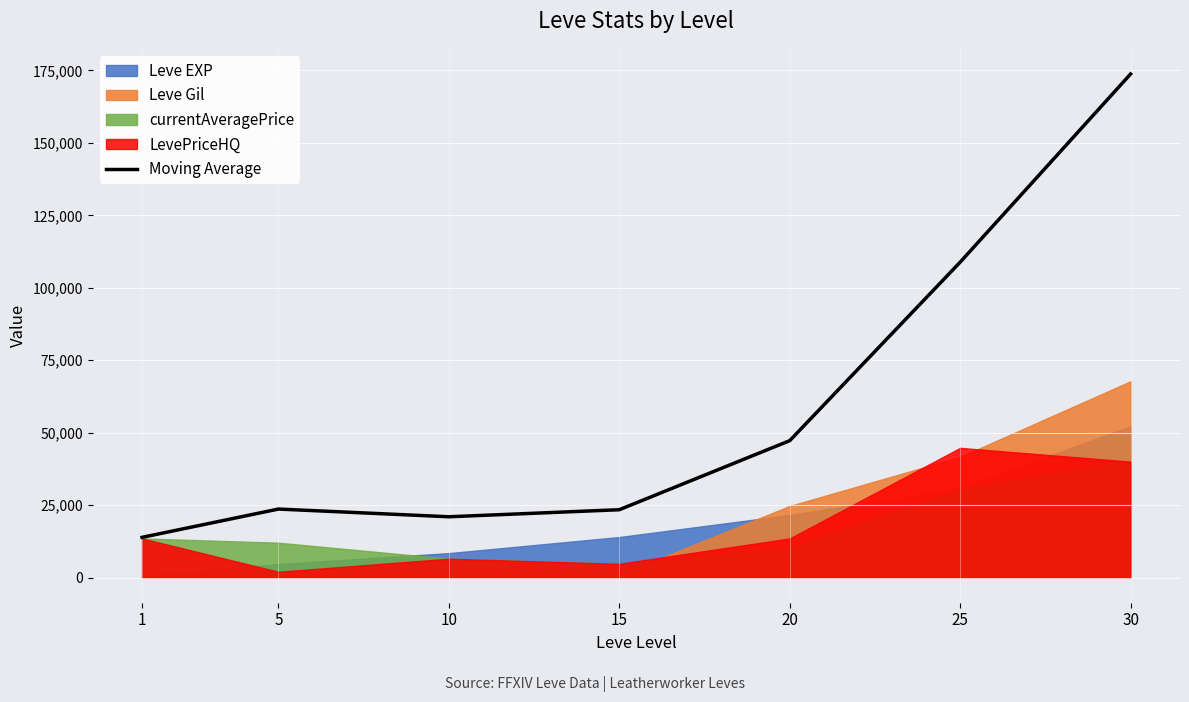

Rank the categories by value from lowest to highest.

1, 10, 15, 5, 20, 25, 30